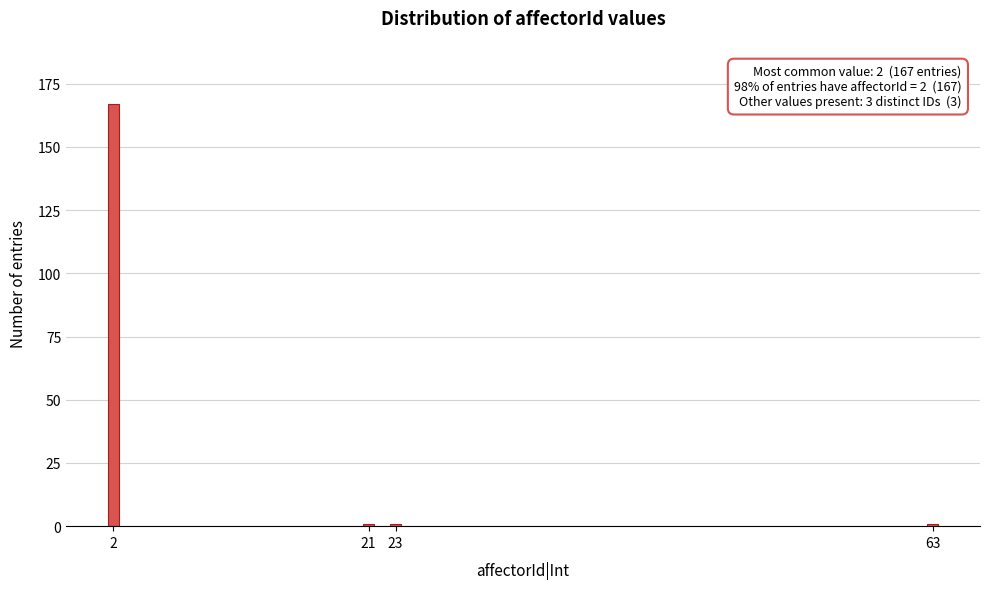

Reading right to left, extract all data points from this chart.

1	1	1	167